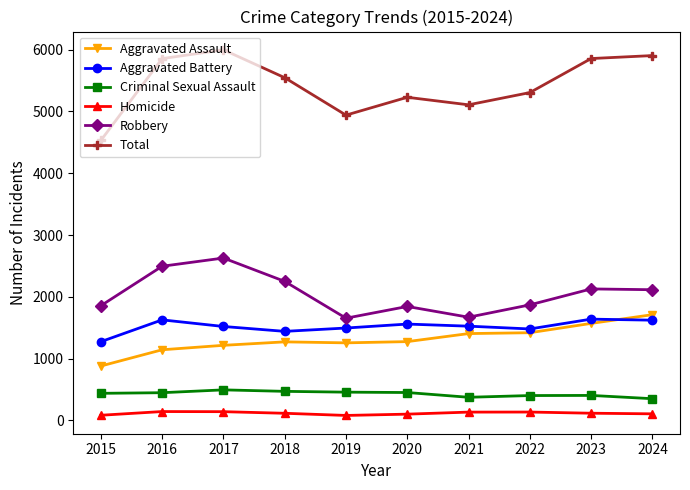

Is it true that Robbery equals 2948 at 2015?

False